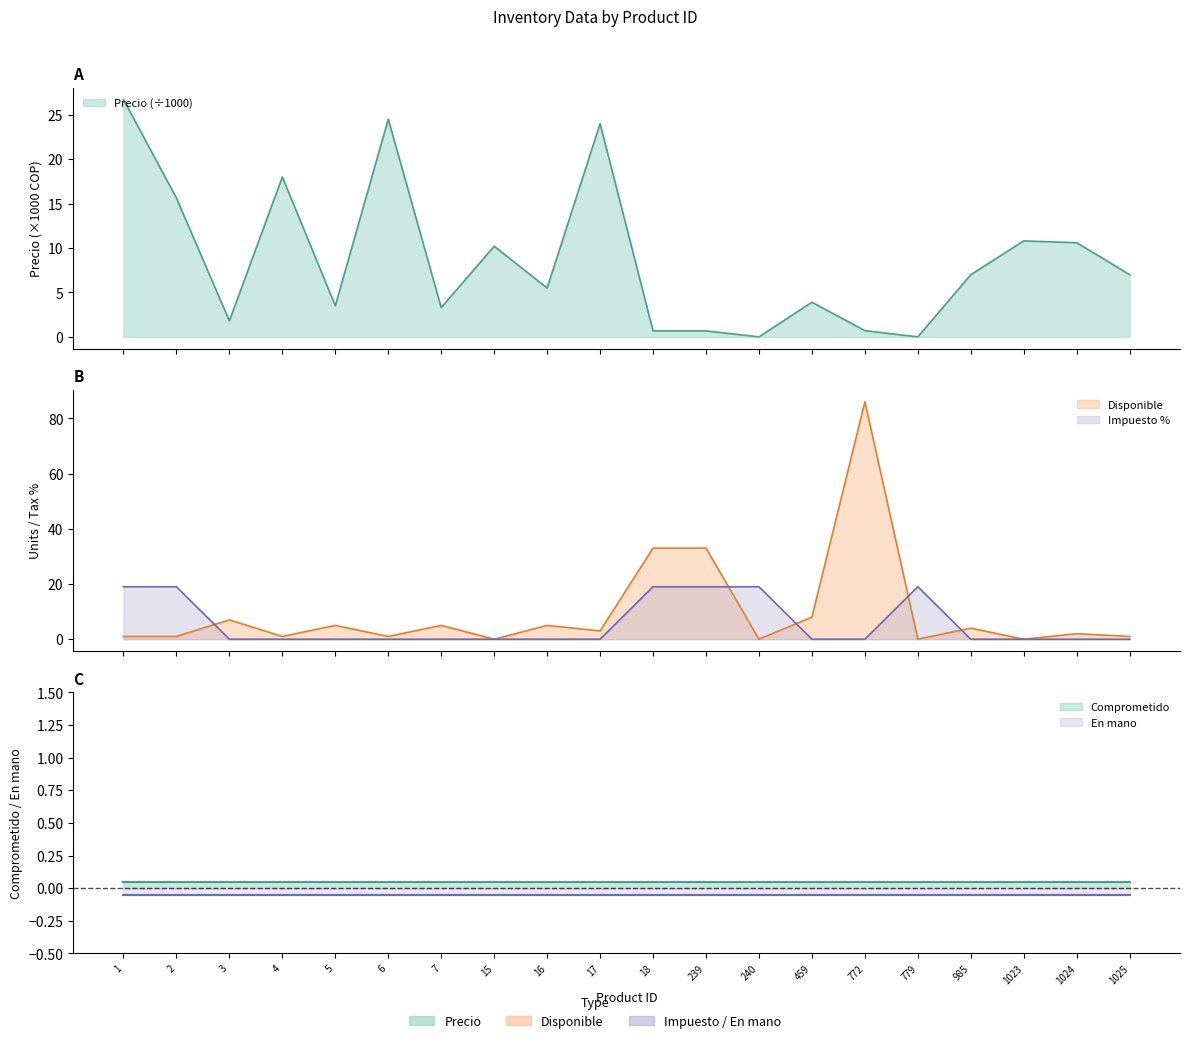

At which label is Disponible closest to 43?

18